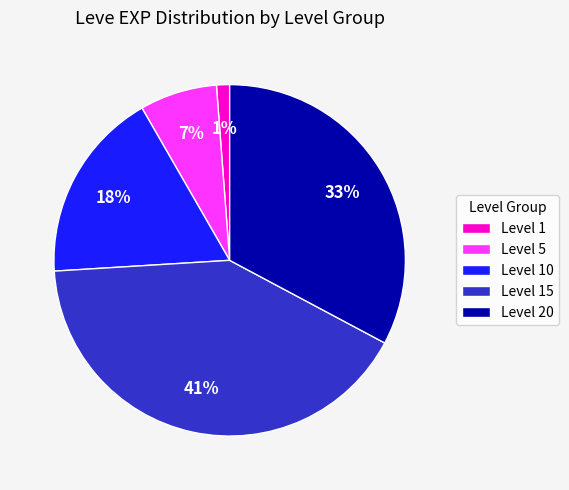

Between Level 10 and Level 1, which is larger?

Level 10